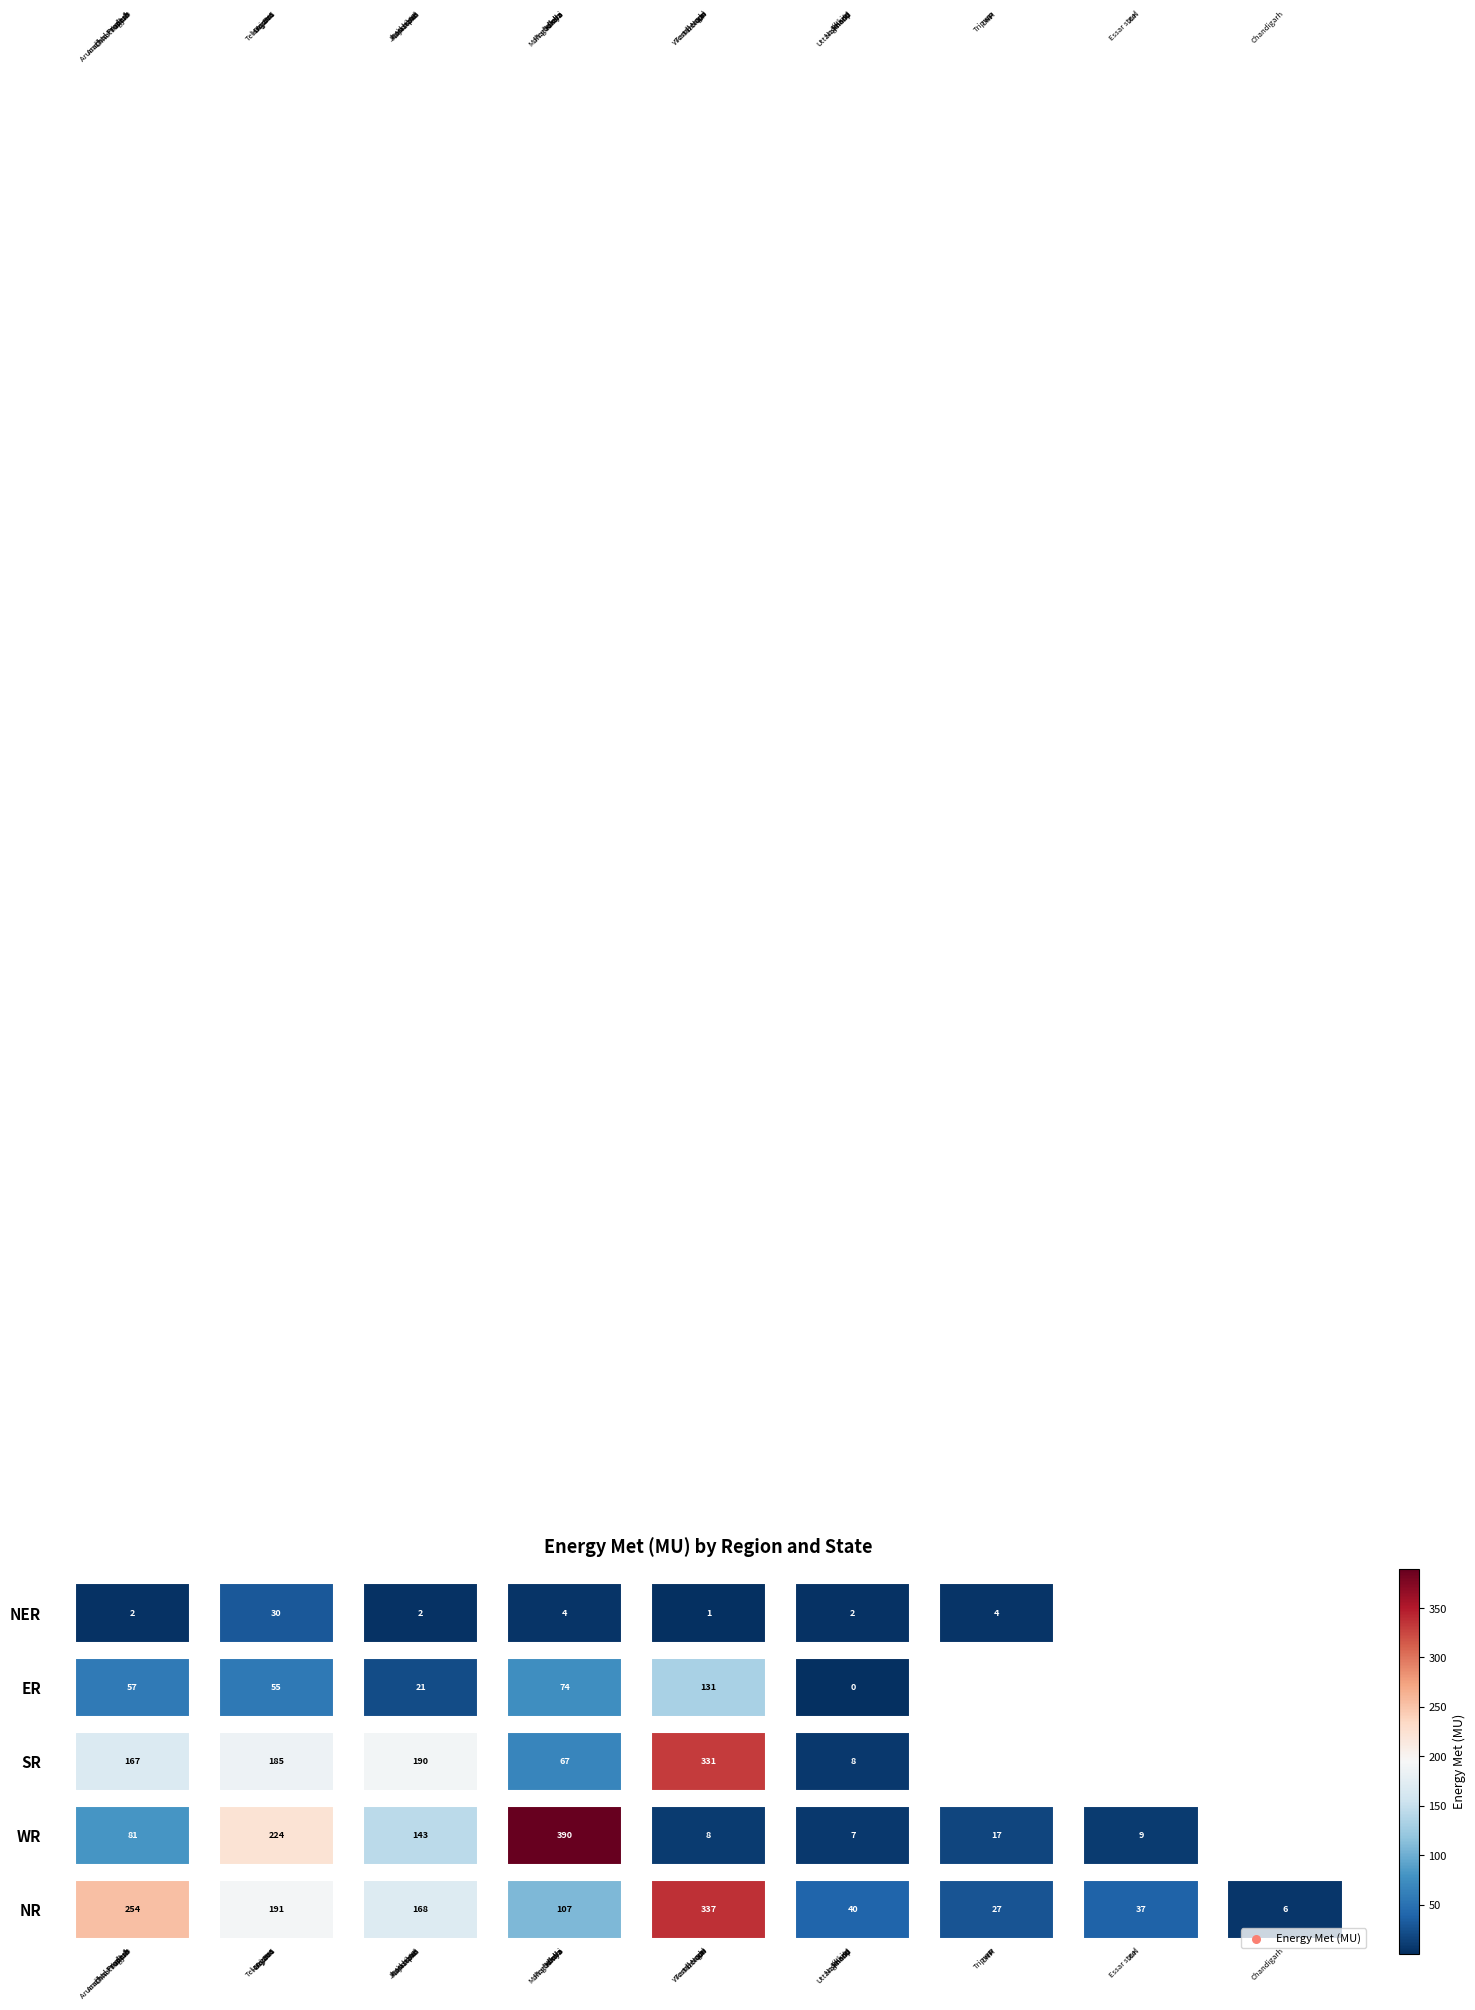

Reading left to right, what are all the values shown in this chart?

NR: 0=253.8	1=190.9	2=168.0	3=107.3	4=337.3	5=39.9	6=26.8	7=37.1	8=6.3
WR: 0=80.8	1=223.7	2=142.9	3=389.7	4=8.1	5=7.1	6=16.9	7=9.2	8=0.0
SR: 0=167.0	1=185.0	2=190.0	3=67.0	4=331.0	5=8.0	6=0.0	7=0.0	8=0.0
ER: 0=56.9	1=55.2	2=21.1	3=74.5	4=131.2	5=0.4	6=0.0	7=0.0	8=0.0
NER: 0=2.0	1=30.2	2=2.1	3=4.5	4=1.3	5=2.2	6=3.8	7=0.0	8=0.0